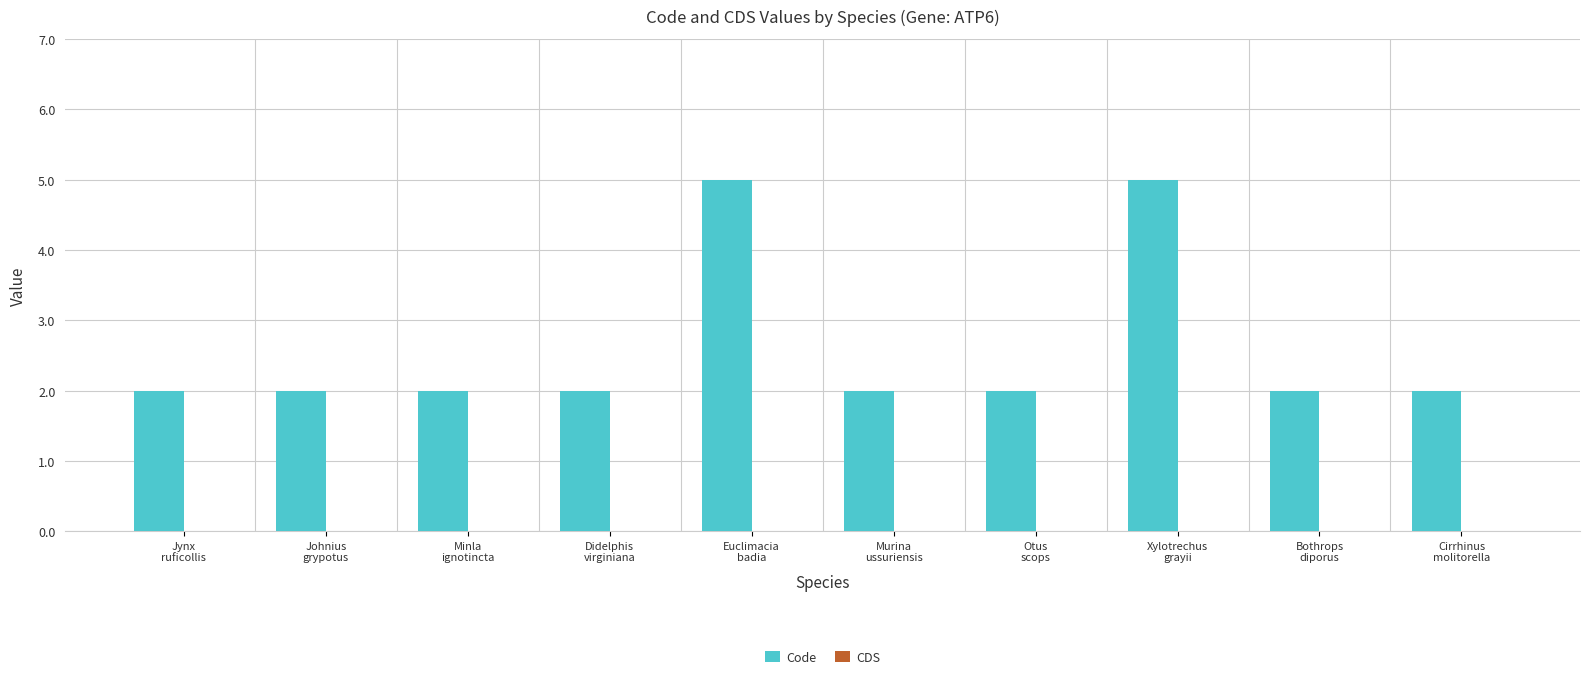

What is the difference between the maximum and second lowest values?

3